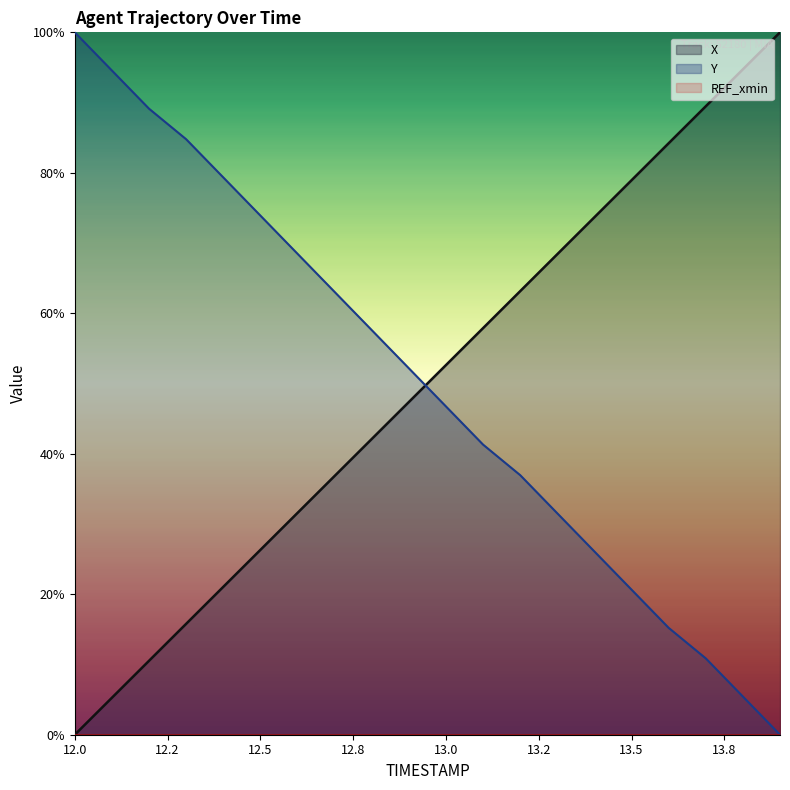

What is the difference between the second highest and minimum values in the X series?

94.7